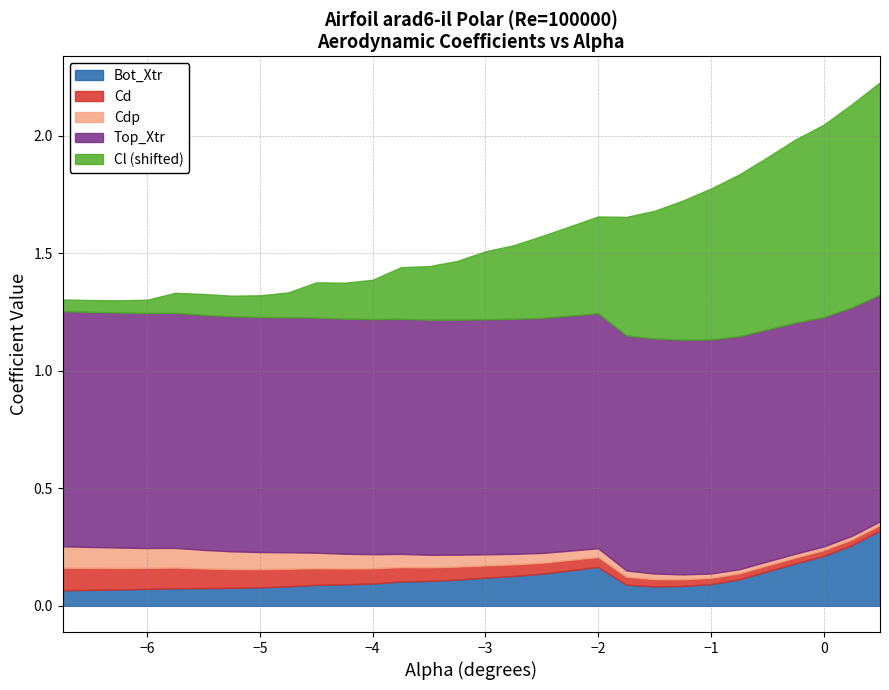

Reading right to left, extract all data points from this chart.

Cl: 0.5=0.5	0.25=0.5	0.0=0.4	-0.25=0.4	-0.5=0.3	-0.75=0.3	-1.0=0.2	-1.25=0.2	-1.5=0.1	-1.75=0.1	-2.0=-0.0	-2.25=-0.0	-2.5=-0.1	-2.75=-0.1	-3.0=-0.1	-3.25=-0.2	-3.5=-0.2	-3.75=-0.2	-4.0=-0.2	-4.25=-0.3	-4.5=-0.3	-4.75=-0.3	-5.0=-0.3	-5.25=-0.3	-5.5=-0.3	-5.75=-0.3	-6.0=-0.4	-6.25=-0.4	-6.5=-0.4	-6.75=-0.4
Cd: 0.5=0.0	0.25=0.0	0.0=0.0	-0.25=0.0	-0.5=0.0	-0.75=0.0	-1.0=0.0	-1.25=0.0	-1.5=0.0	-1.75=0.0	-2.0=0.0	-2.25=0.0	-2.5=0.0	-2.75=0.0	-3.0=0.1	-3.25=0.1	-3.5=0.1	-3.75=0.1	-4.0=0.1	-4.25=0.1	-4.5=0.1	-4.75=0.1	-5.0=0.1	-5.25=0.1	-5.5=0.1	-5.75=0.1	-6.0=0.1	-6.25=0.1	-6.5=0.1	-6.75=0.1
Cdp: 0.5=0.0	0.25=0.0	0.0=0.0	-0.25=0.0	-0.5=0.0	-0.75=0.0	-1.0=0.0	-1.25=0.0	-1.5=0.0	-1.75=0.0	-2.0=0.0	-2.25=0.0	-2.5=0.0	-2.75=0.0	-3.0=0.0	-3.25=0.1	-3.5=0.1	-3.75=0.1	-4.0=0.1	-4.25=0.1	-4.5=0.1	-4.75=0.1	-5.0=0.1	-5.25=0.1	-5.5=0.1	-5.75=0.1	-6.0=0.1	-6.25=0.1	-6.5=0.1	-6.75=0.1
Top_Xtr: 0.5=1.0	0.25=1.0	0.0=1.0	-0.25=1.0	-0.5=1.0	-0.75=1.0	-1.0=1.0	-1.25=1.0	-1.5=1.0	-1.75=1.0	-2.0=1.0	-2.25=1.0	-2.5=1.0	-2.75=1.0	-3.0=1.0	-3.25=1.0	-3.5=1.0	-3.75=1.0	-4.0=1.0	-4.25=1.0	-4.5=1.0	-4.75=1.0	-5.0=1.0	-5.25=1.0	-5.5=1.0	-5.75=1.0	-6.0=1.0	-6.25=1.0	-6.5=1.0	-6.75=1.0
Bot_Xtr: 0.5=0.3	0.25=0.3	0.0=0.2	-0.25=0.2	-0.5=0.1	-0.75=0.1	-1.0=0.1	-1.25=0.1	-1.5=0.1	-1.75=0.1	-2.0=0.2	-2.25=0.2	-2.5=0.1	-2.75=0.1	-3.0=0.1	-3.25=0.1	-3.5=0.1	-3.75=0.1	-4.0=0.1	-4.25=0.1	-4.5=0.1	-4.75=0.1	-5.0=0.1	-5.25=0.1	-5.5=0.1	-5.75=0.1	-6.0=0.1	-6.25=0.1	-6.5=0.1	-6.75=0.1